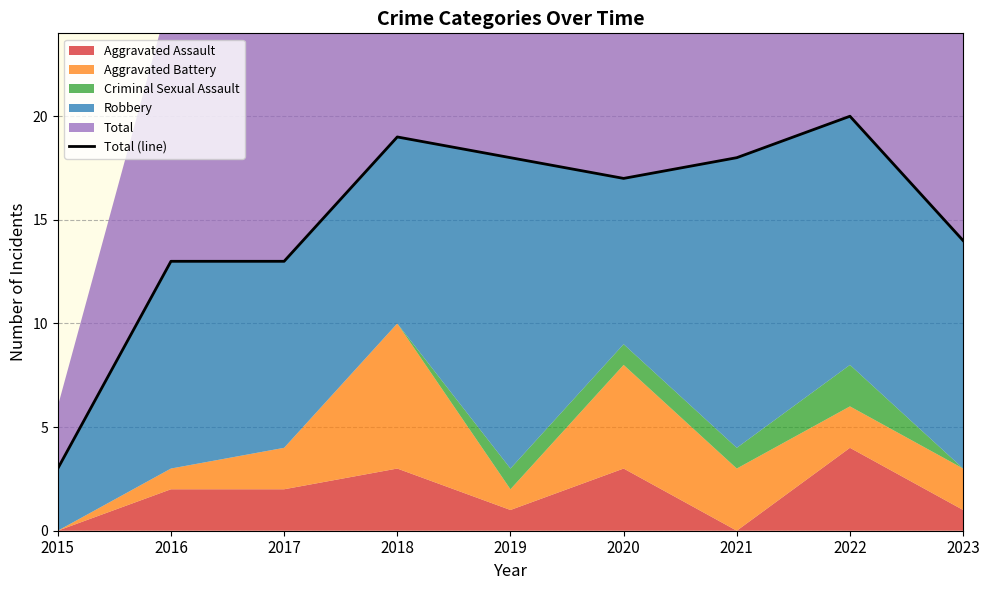

True or false: the data has more than 1 interior local peaks.

True